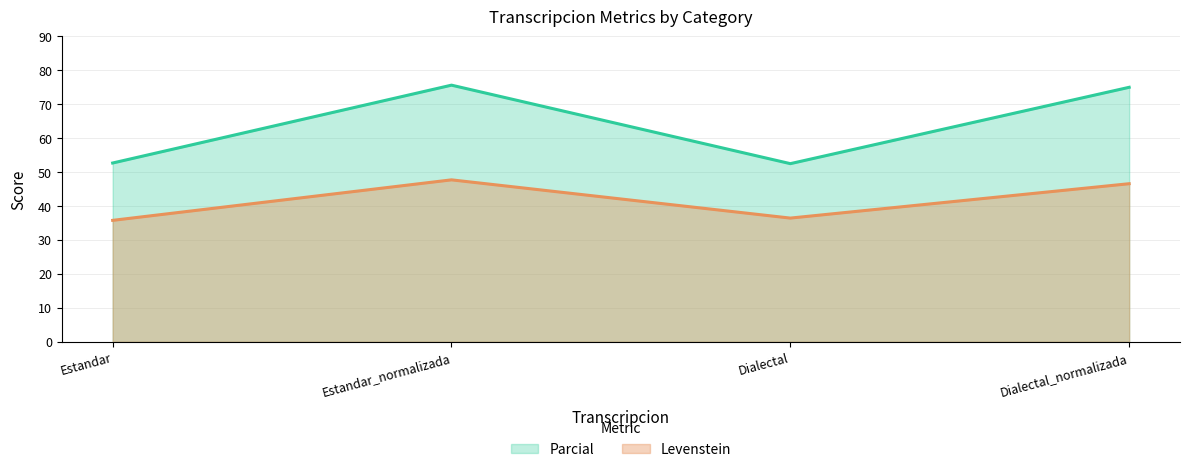

What is the value of the Parcial point at the 1st from the left?

52.7